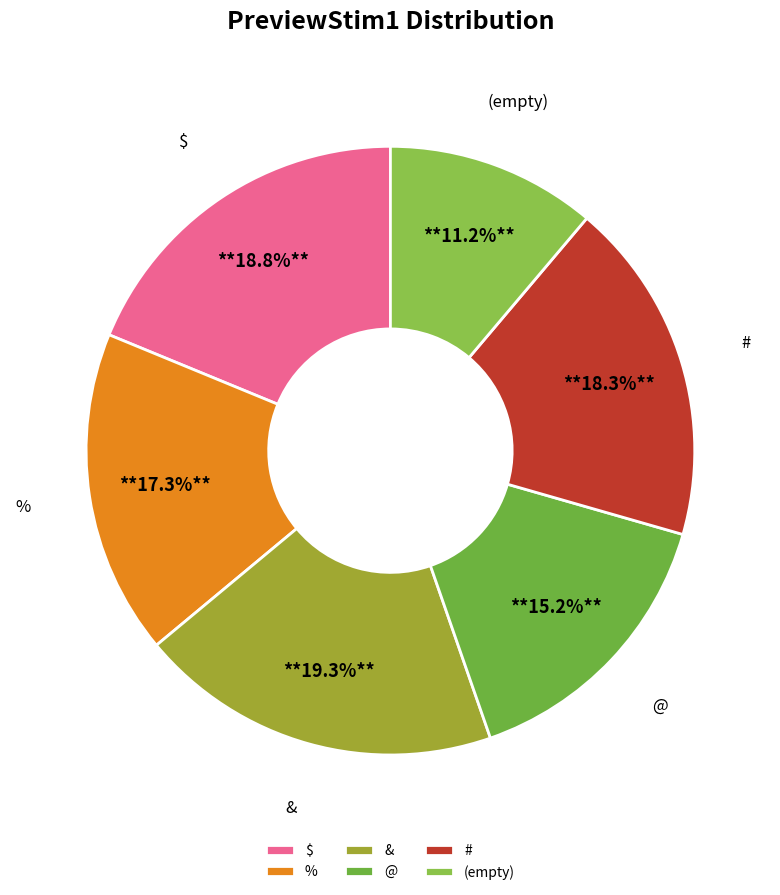

Between (empty) and %, which is larger?

%